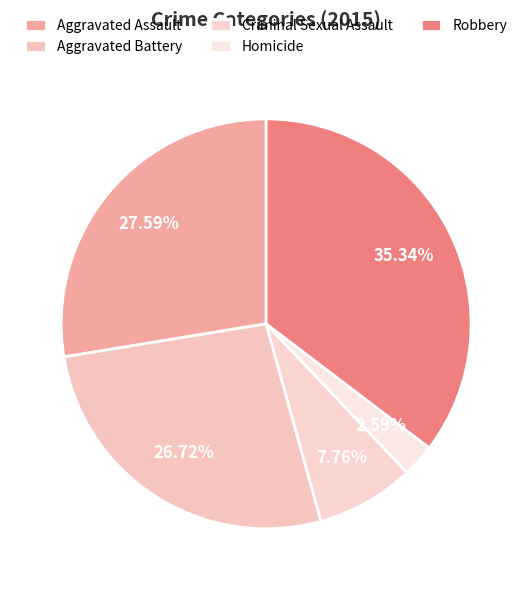

Rank the categories by value from highest to lowest.

Robbery, Aggravated Assault, Aggravated Battery, Criminal Sexual Assault, Homicide